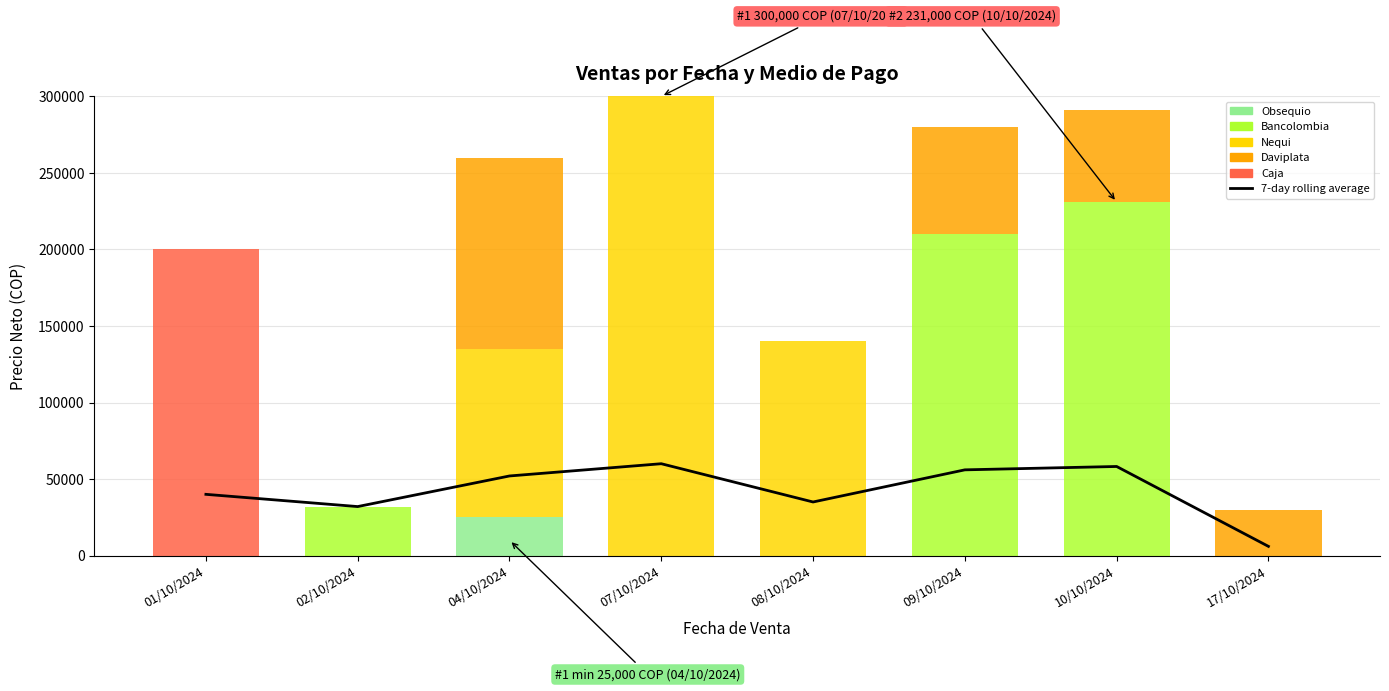

Is it true that Obsequio equals 13344 at 10/10/2024?

False